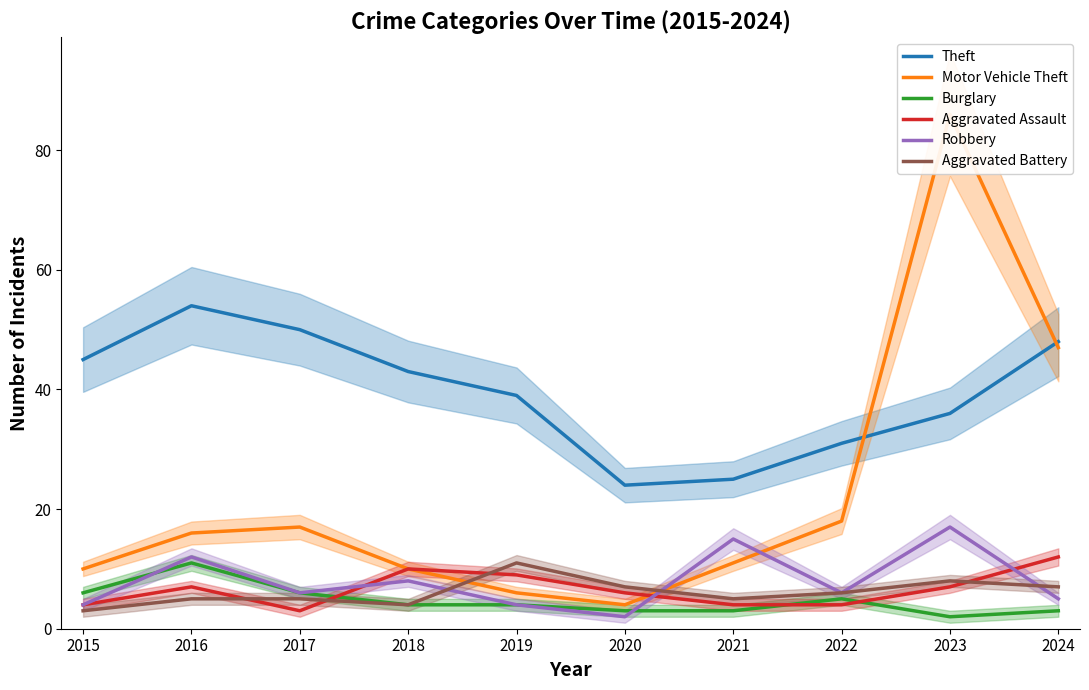

What is the spread (max minus min) of values at 2017?

47